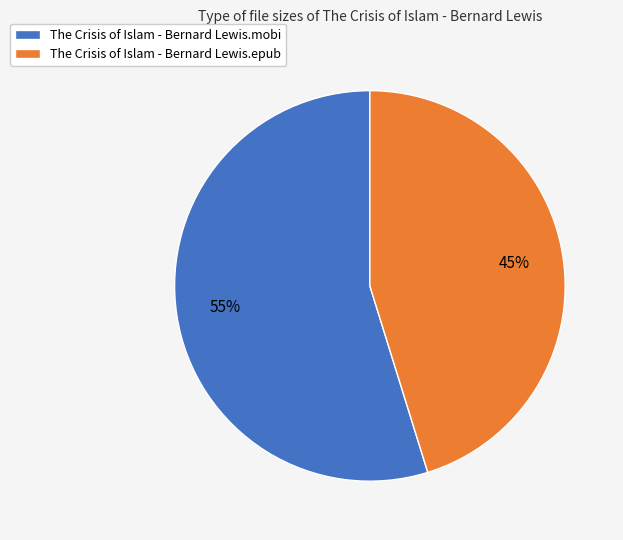

What percentage is the The Crisis of Islam - Bernard Lewis.epub slice, to the nearest percent?

45%